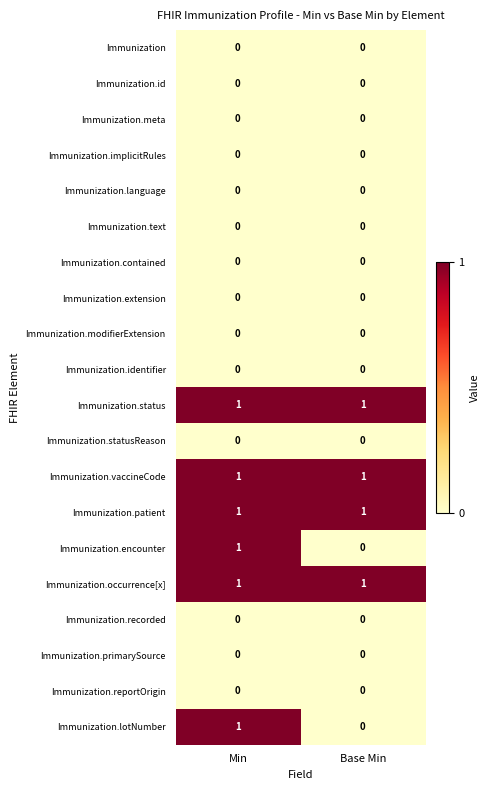

What is the difference between the highest and lowest values at Base Min?

1